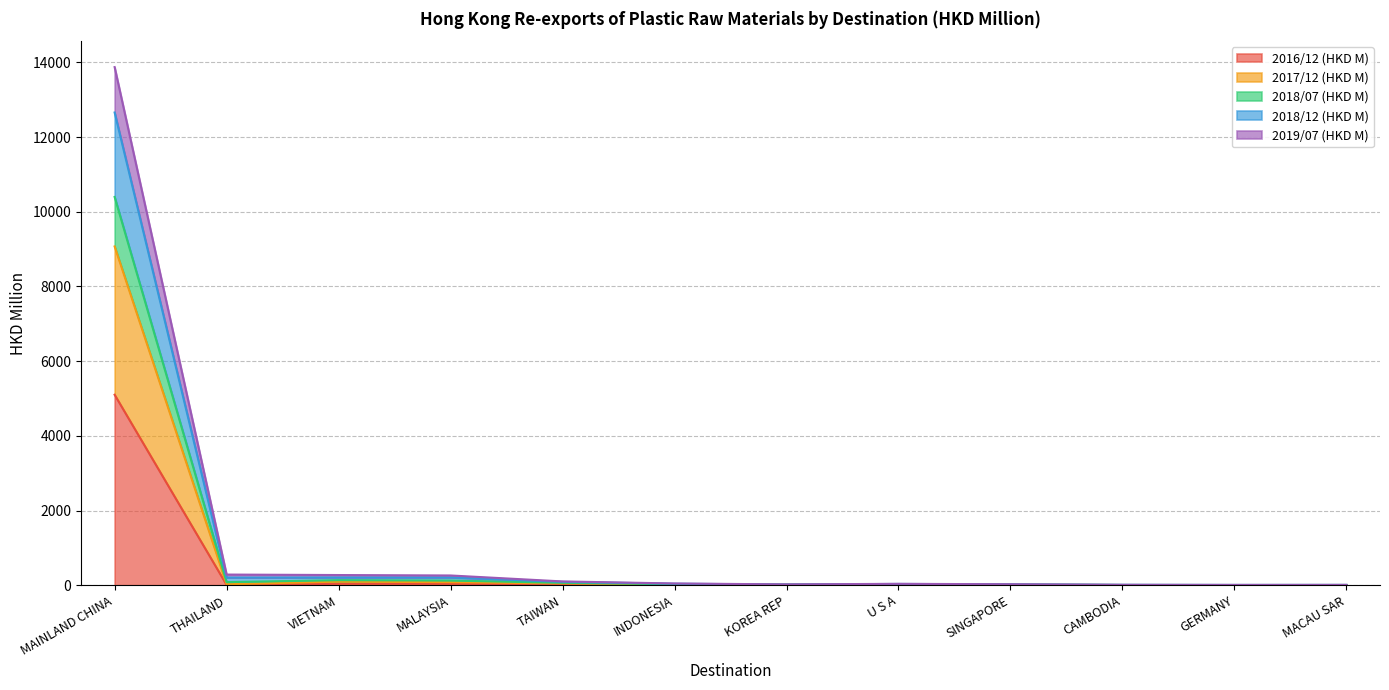

In 2018/12 (HKD M), how many points are higher than both neighbors (excluding endpoints)?

2